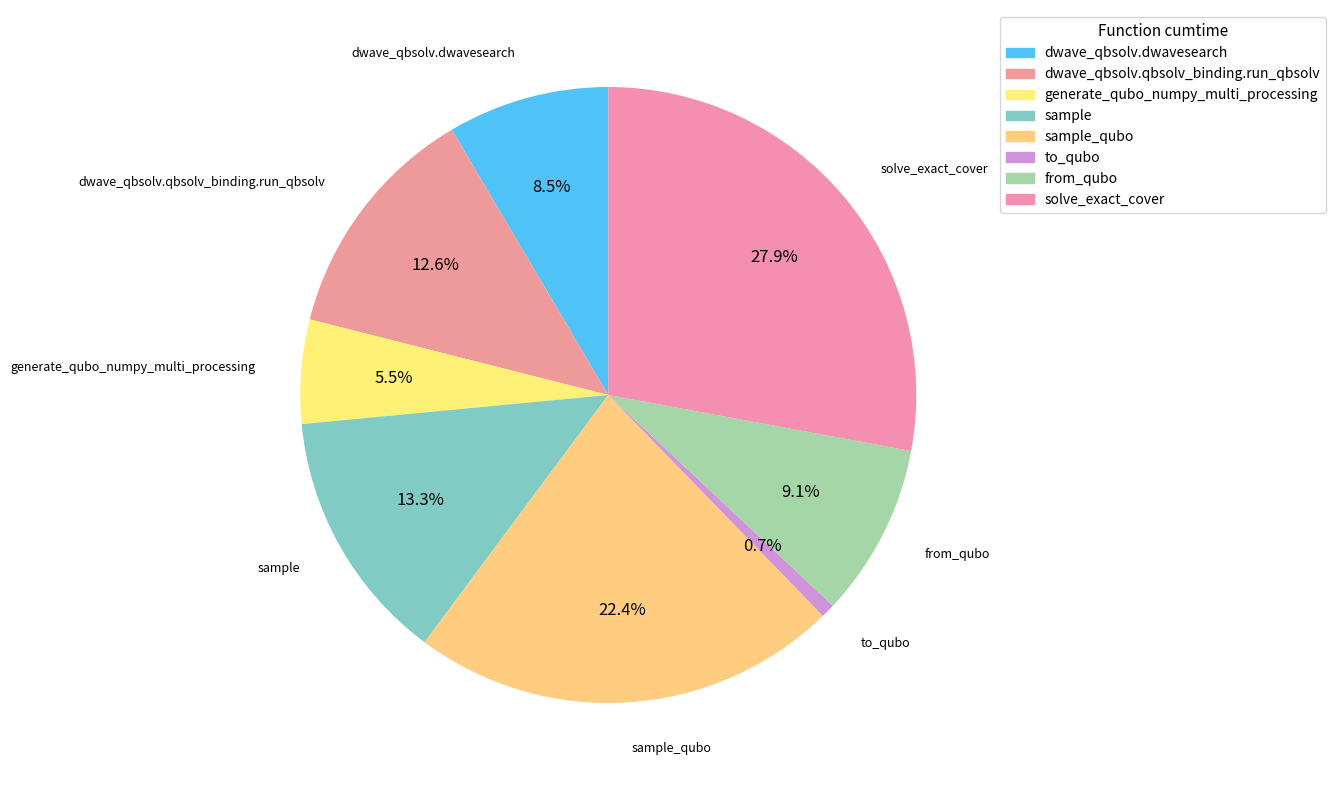

Does dwave_qbsolv.dwavesearch account for over 50% of the chart?

No